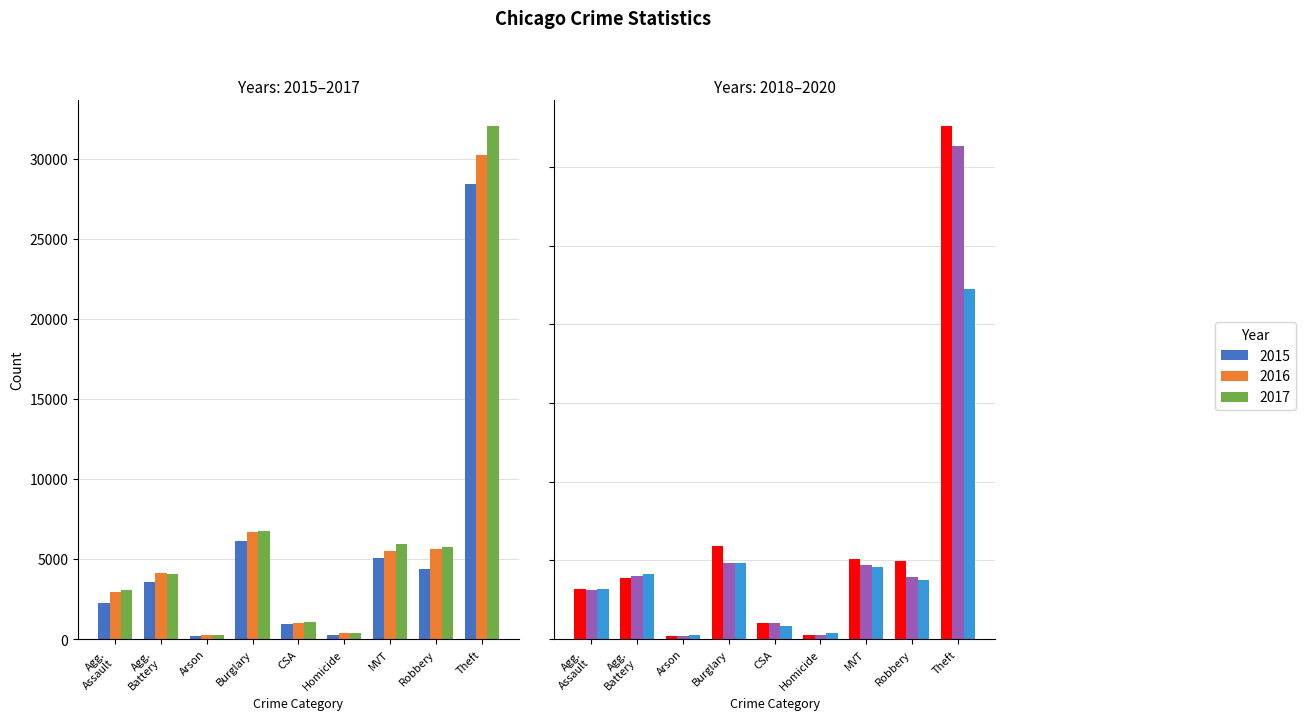

Which has a higher value, CSA or Homicide?

CSA